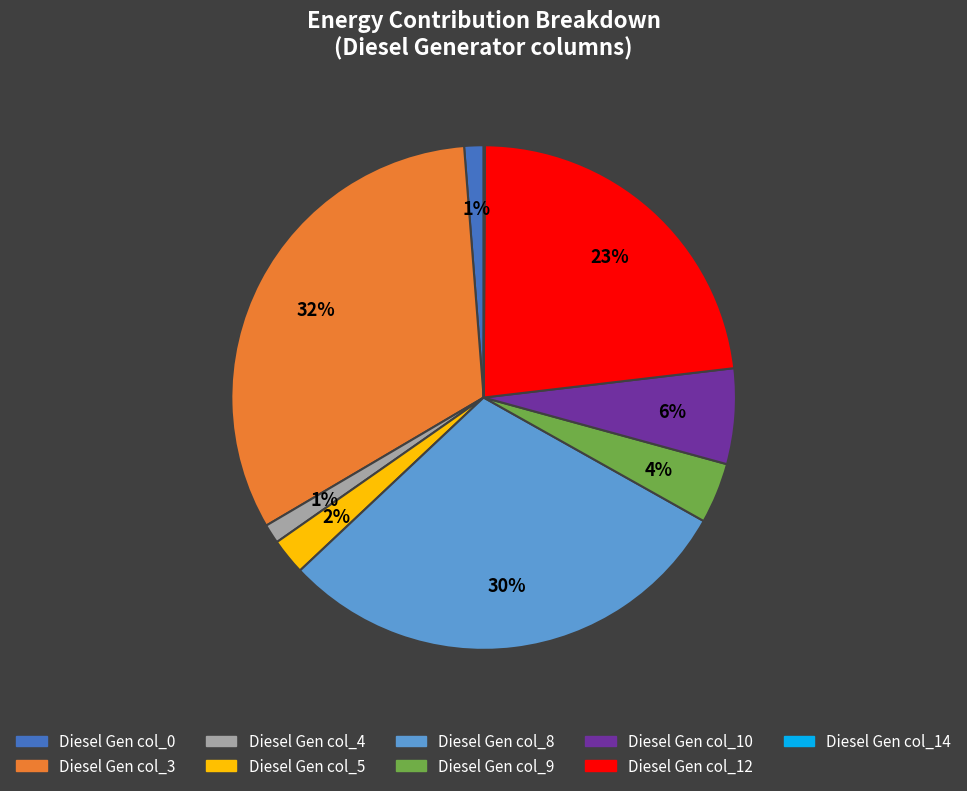

Is there a majority slice in this chart?

No